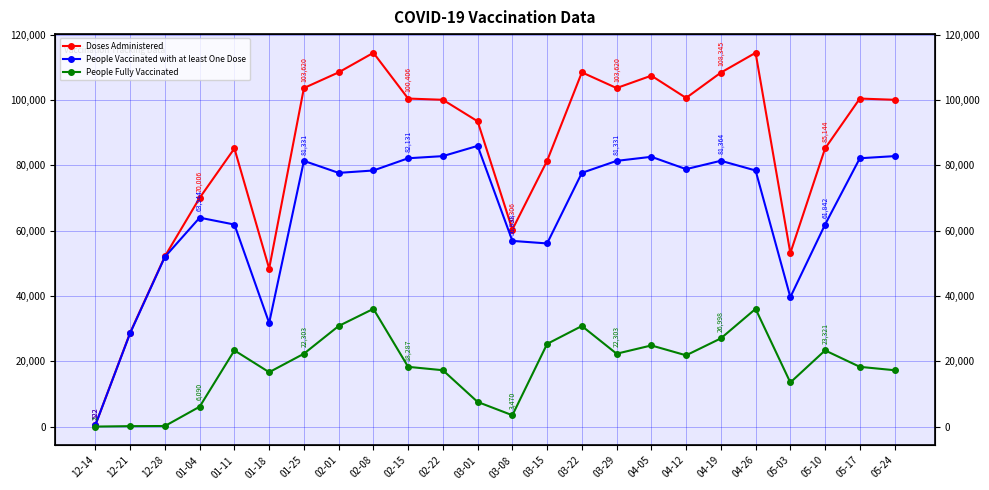

True or false: People Fully Vaccinated has more than 1 points higher than both neighbors.

True